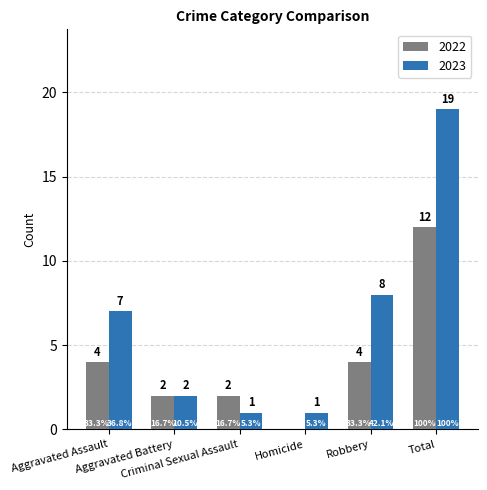

How many 2022 values are between 2 and 4?

4